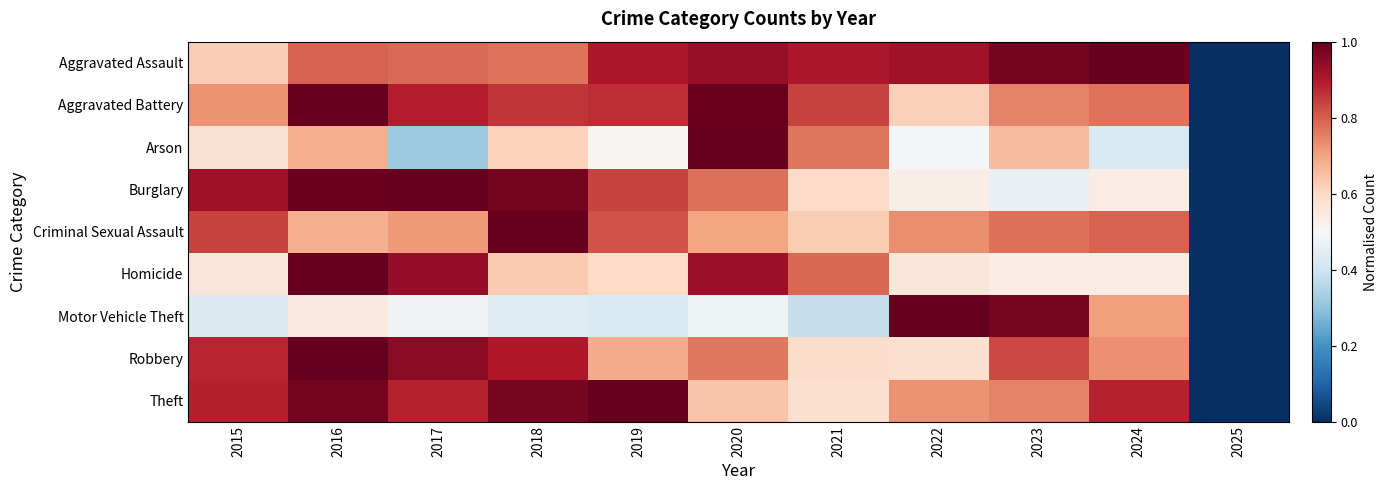

Which series changed the most between 2022 and 2025?

Motor Vehicle Theft